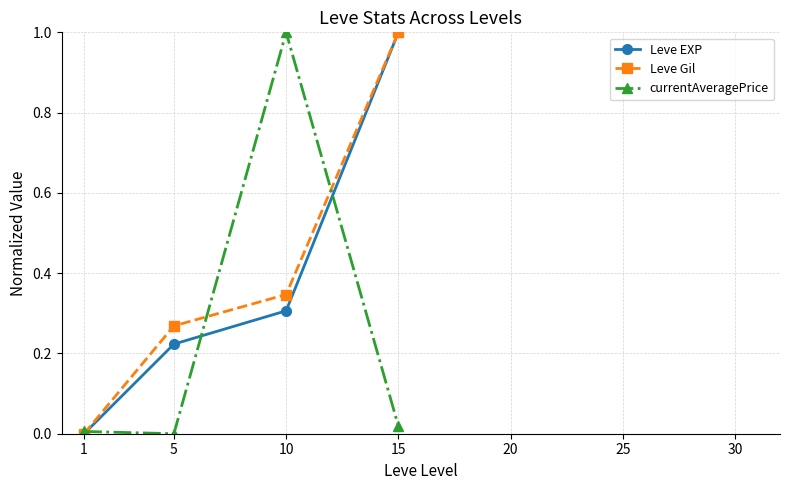

Where is the first local maximum for currentAveragePrice?

10